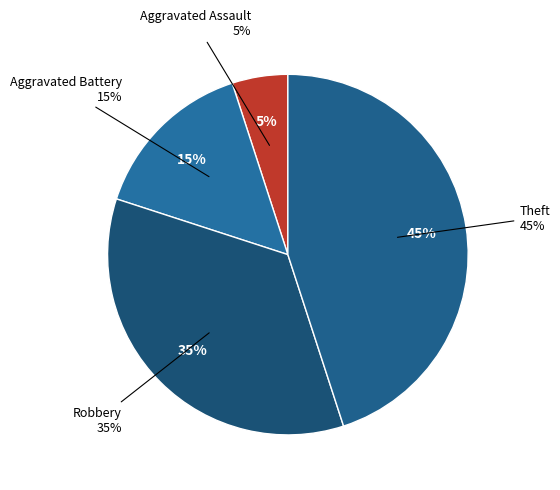

Is the sum of Theft and Robbery greater than half?

Yes